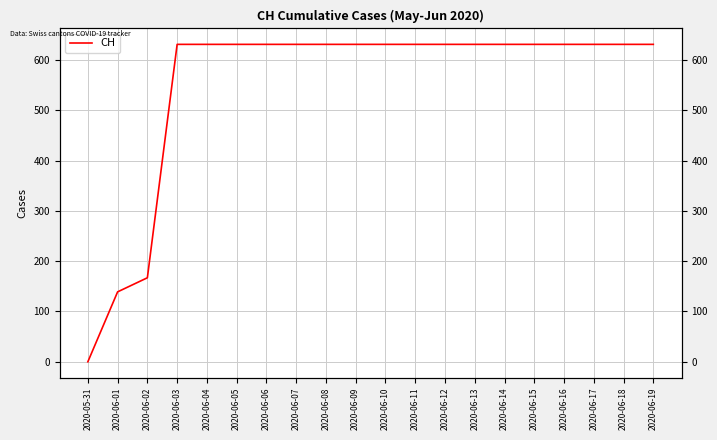

How many values are above zero?

19